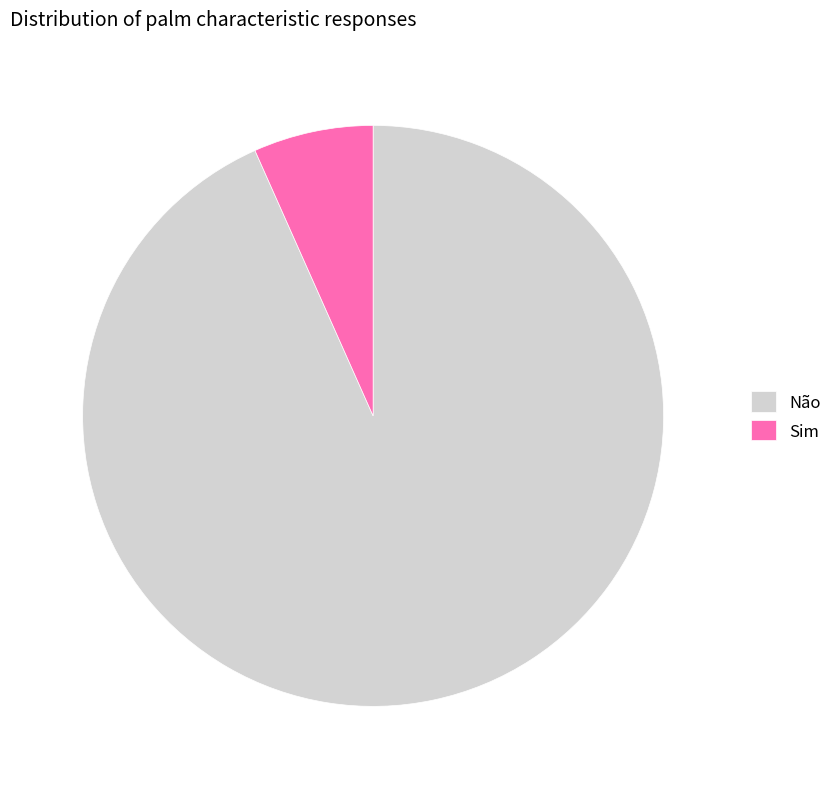

The Não slice represents 93% of the pie. True or false?

True